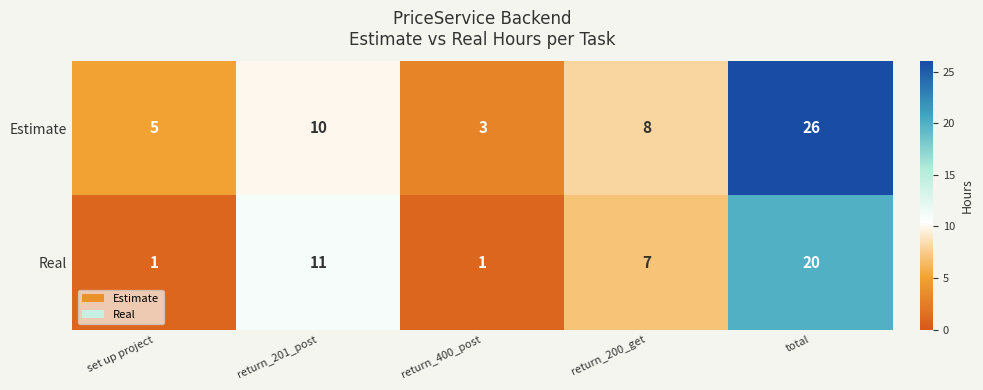

What is the sum of the Estimate values at return_200_get and return_400_post?

11